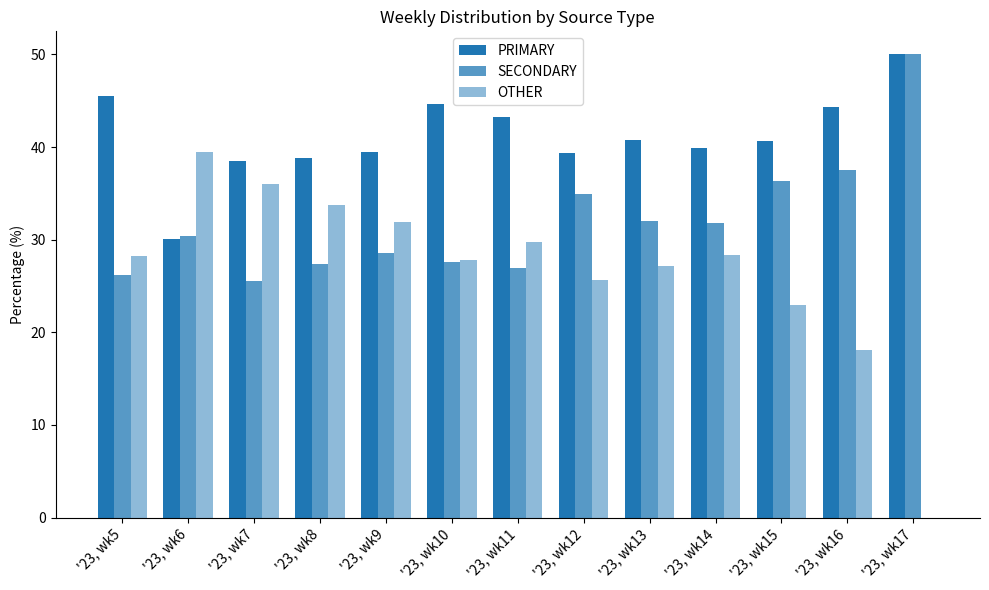

At which label is PRIMARY closest to 40?

'23, wk14